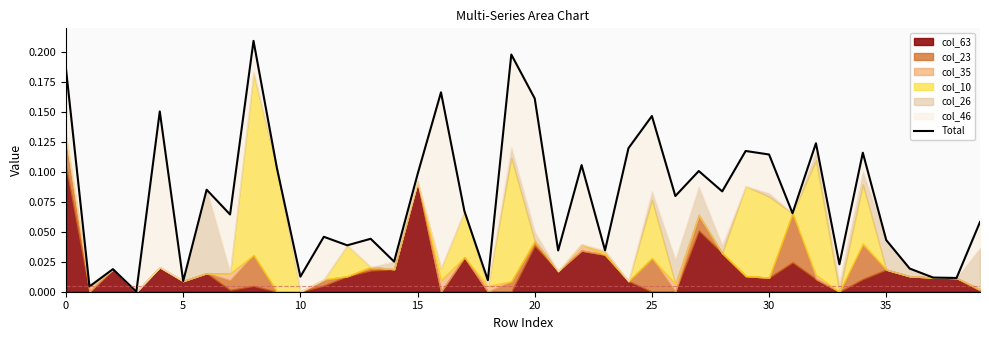

True or false: the data shows 0.1 at 32.

True